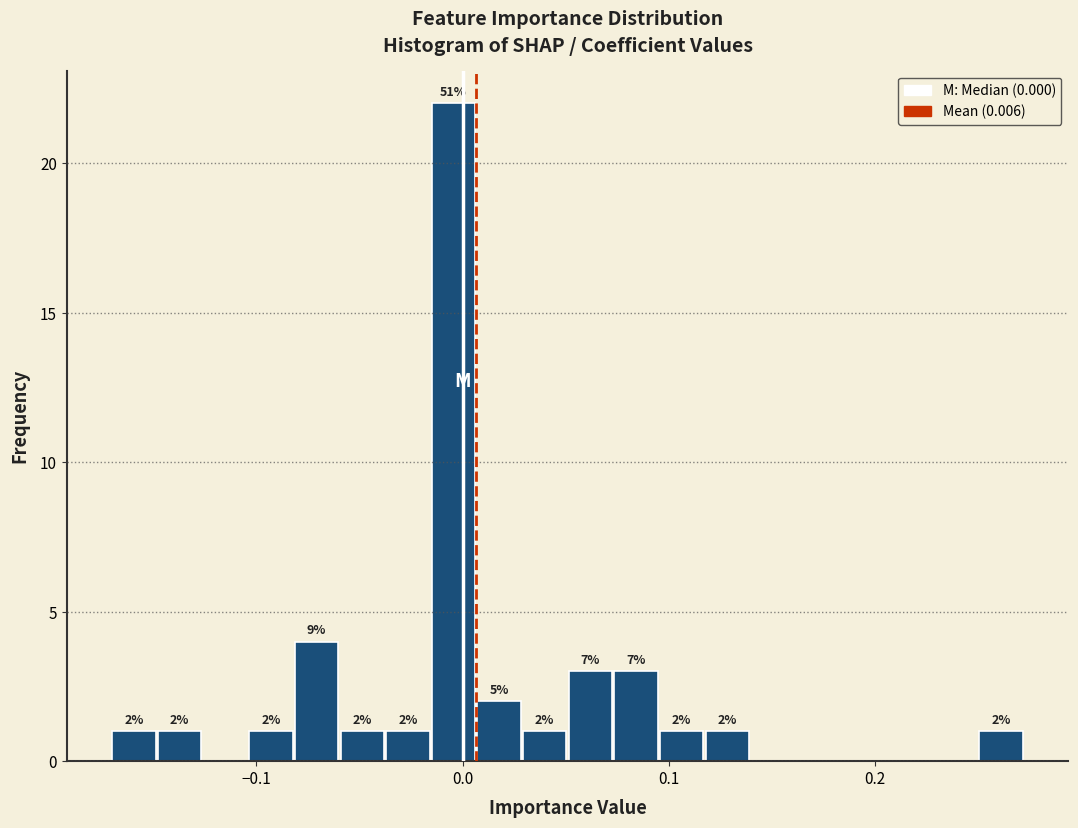

Read against the x-axis, roughly where is the centre of the tallest bar?

0.00